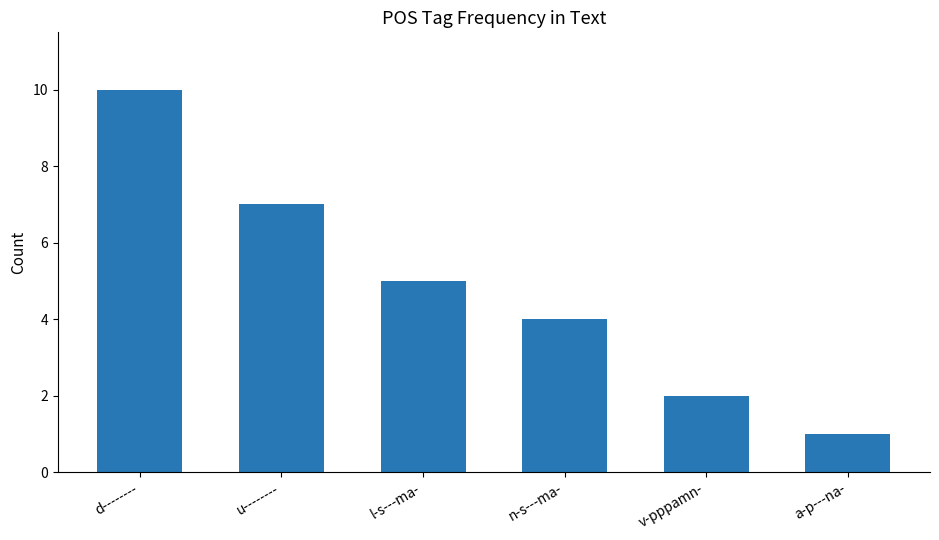

What is the sum of all values?

29